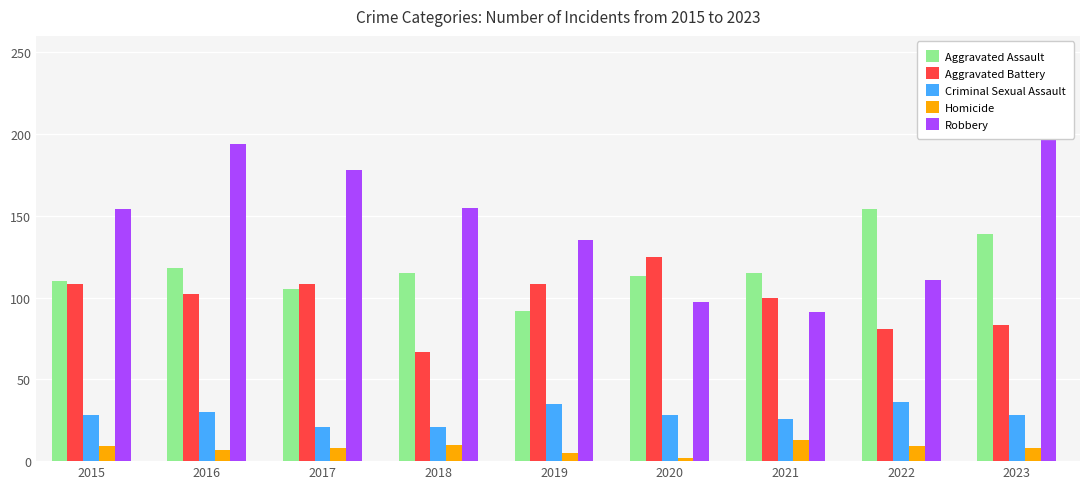

True or false: Homicide has a value of 1 at 2020.

False